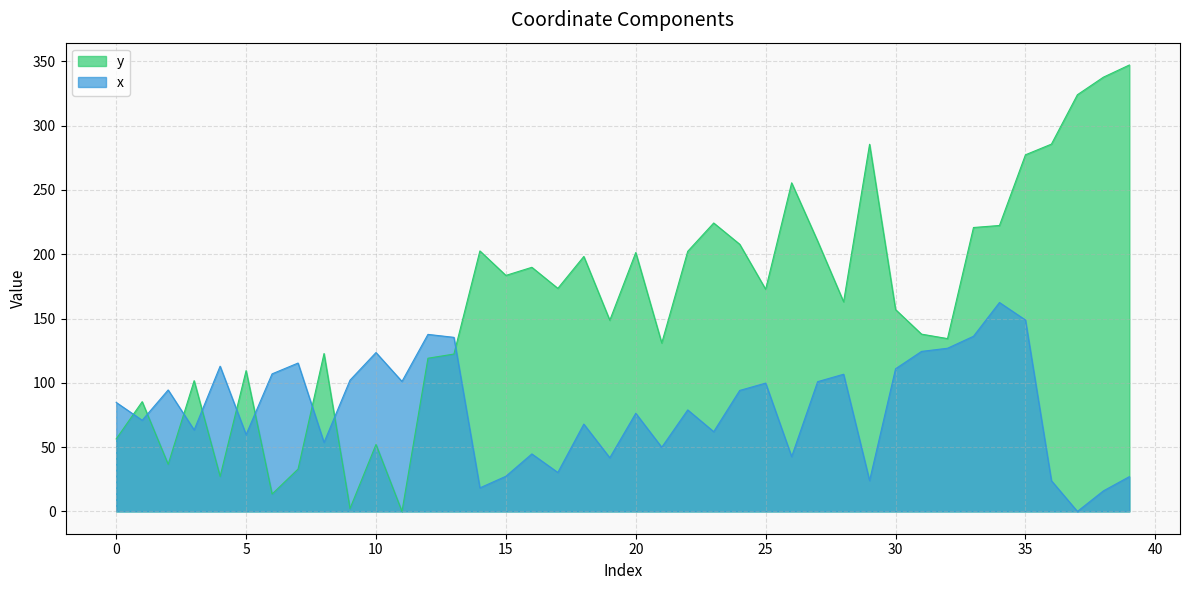

After their last crossing, which series has the higher values: y or x?

y